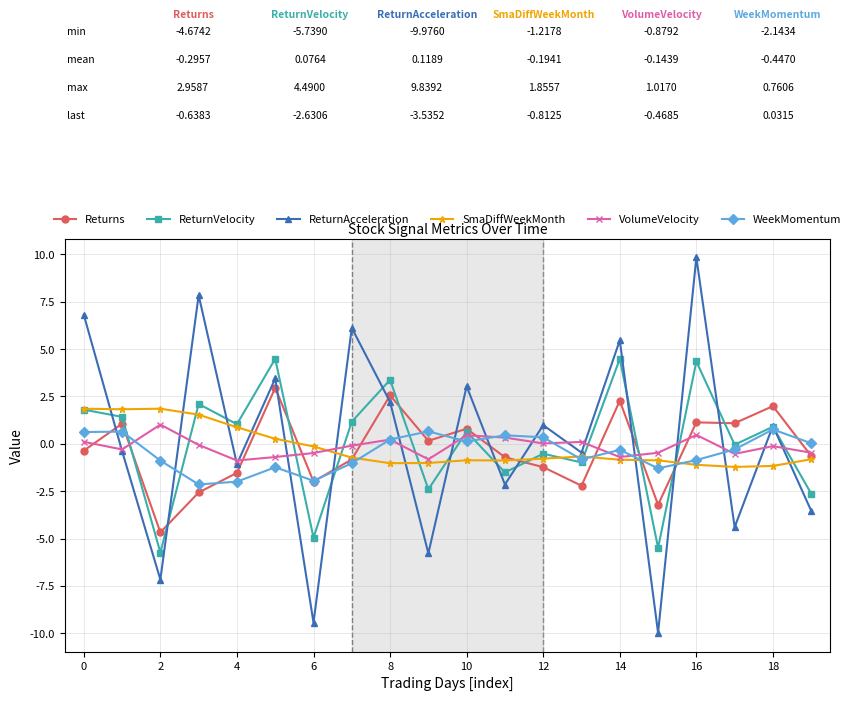

In ReturnVelocity, how many points are higher than both neighbors (excluding endpoints)?

8